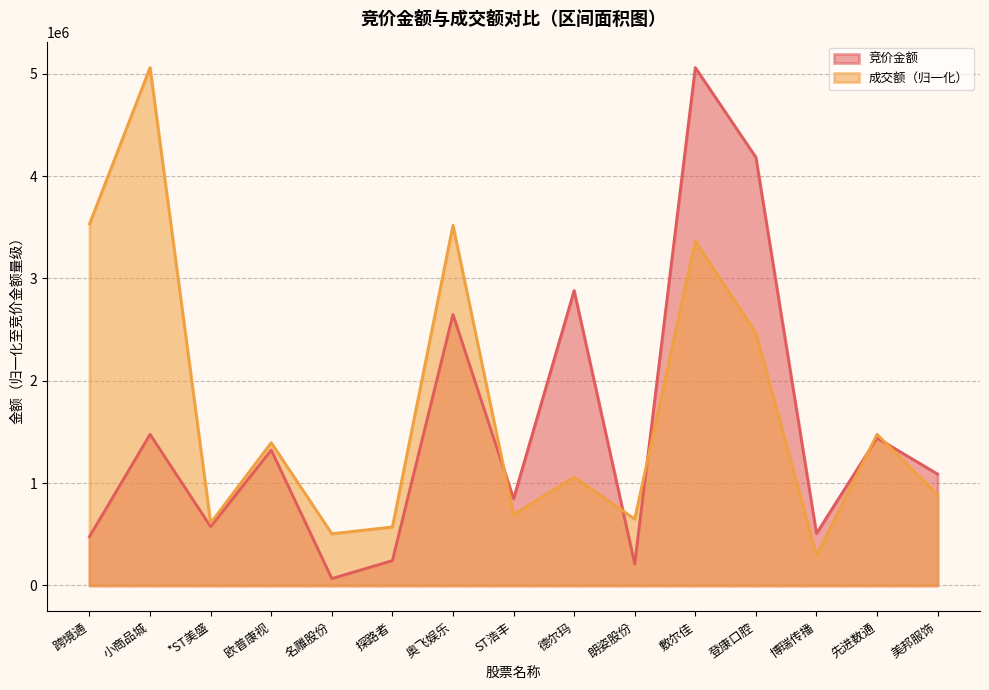

What is the difference between the maximum and minimum values in the 竞价金额 series?

4992684.0